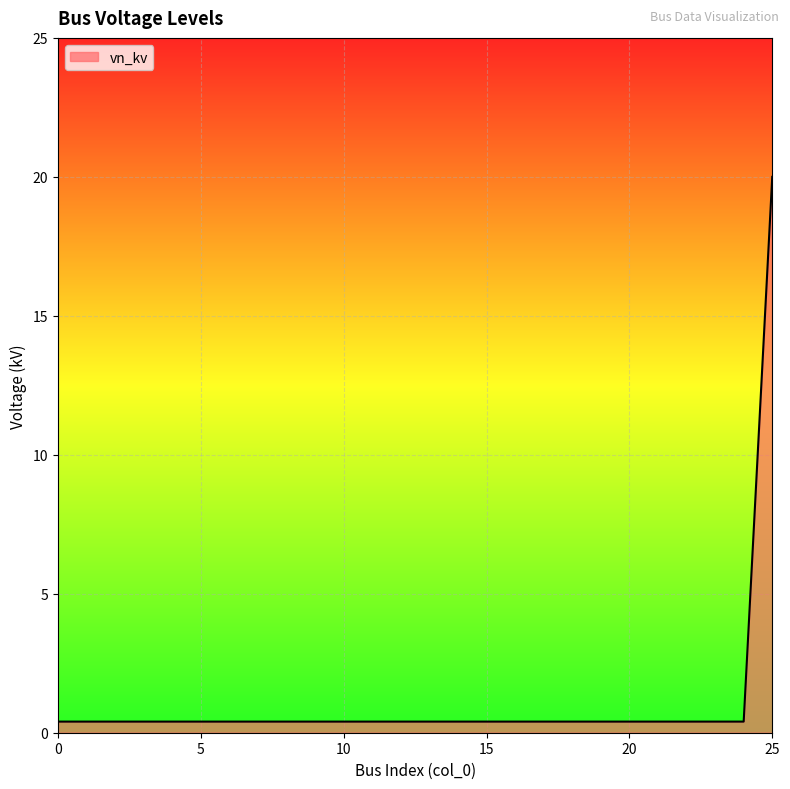

What is the maximum value shown in the chart?

20.0